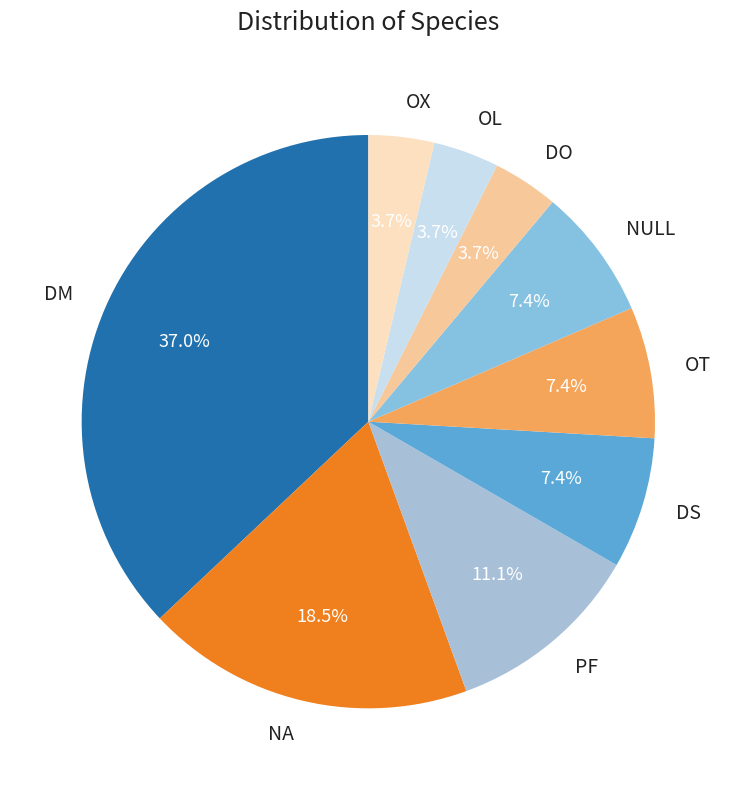

Does NULL account for over 50% of the chart?

No